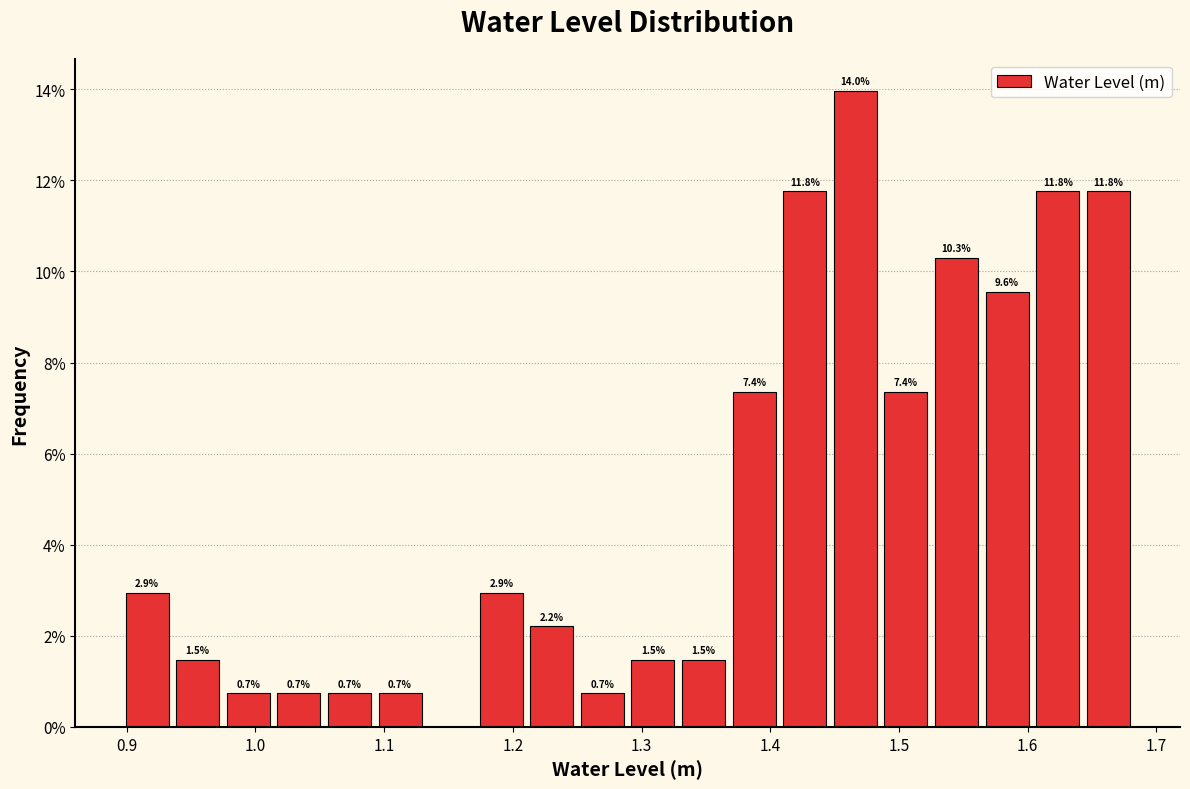

Read against the x-axis, roughly where is the centre of the tallest bar?

1.47